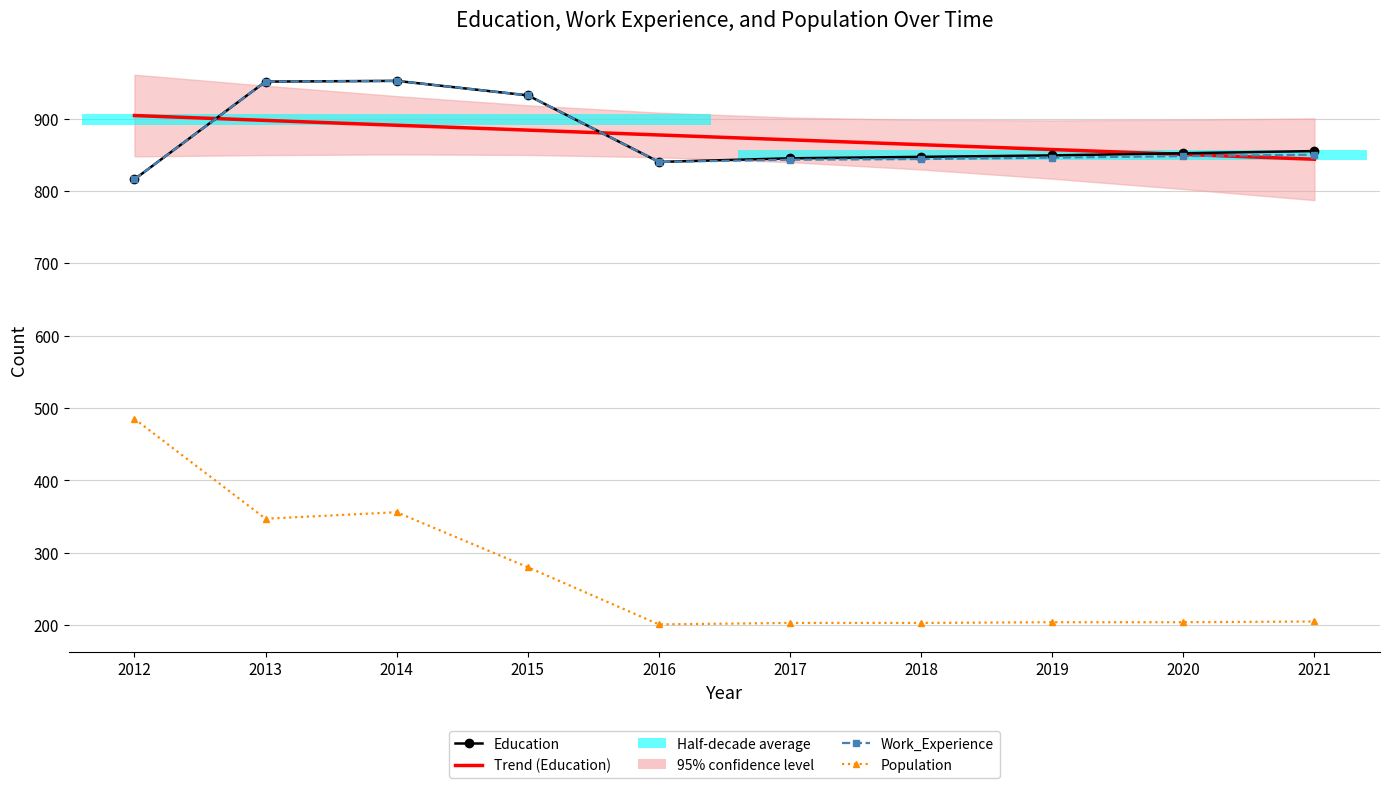

At how many categories does at least one series exceed 433?

10